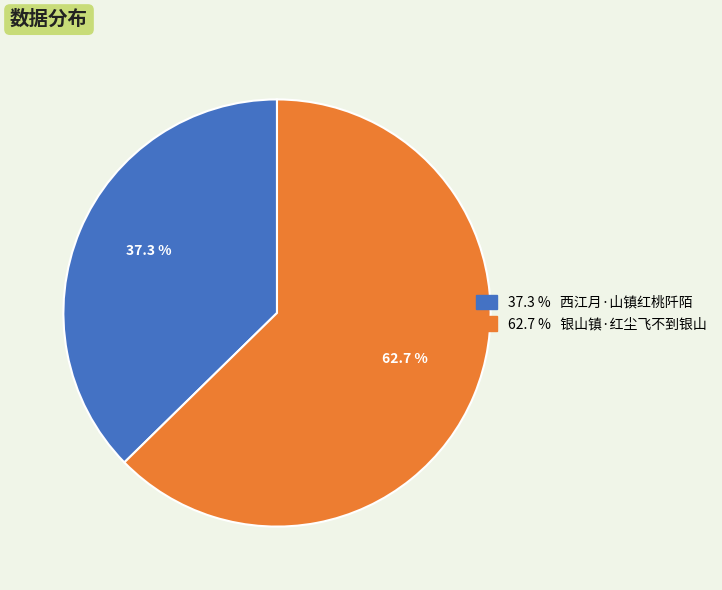

Is there any slice that represents more than half of the pie?

Yes